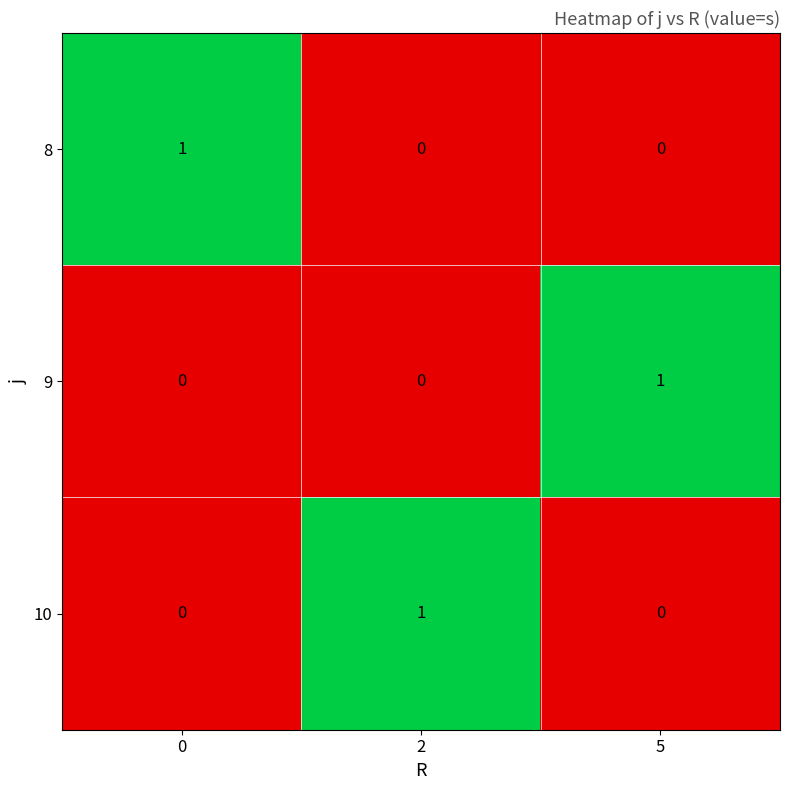

Is it true that 8 equals 1 at 0?

True